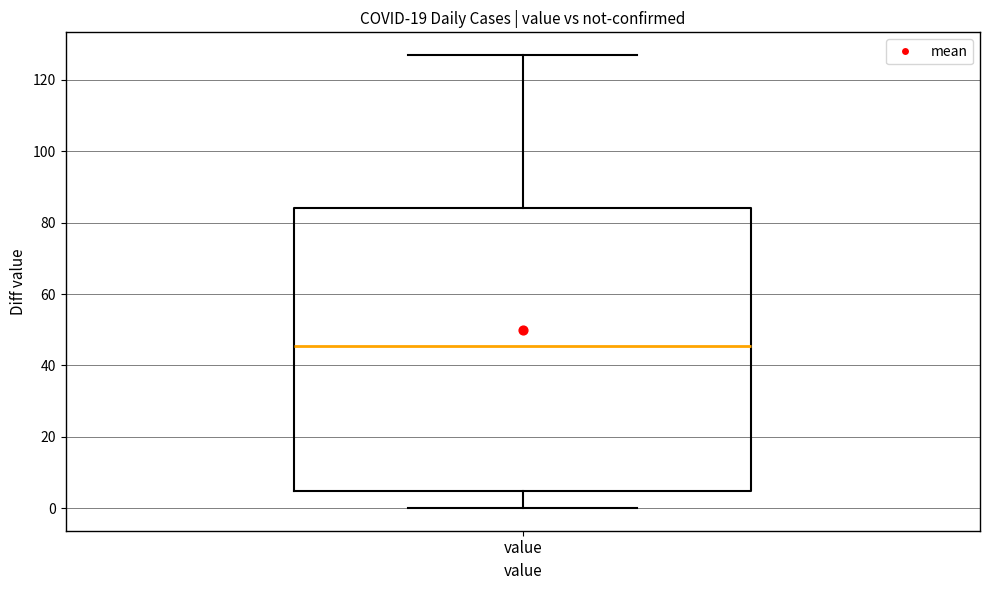

Where is the lower edge of the box for value on the y-axis? The values are not printed on the chart, so give them approximately, as read against the axis.

4